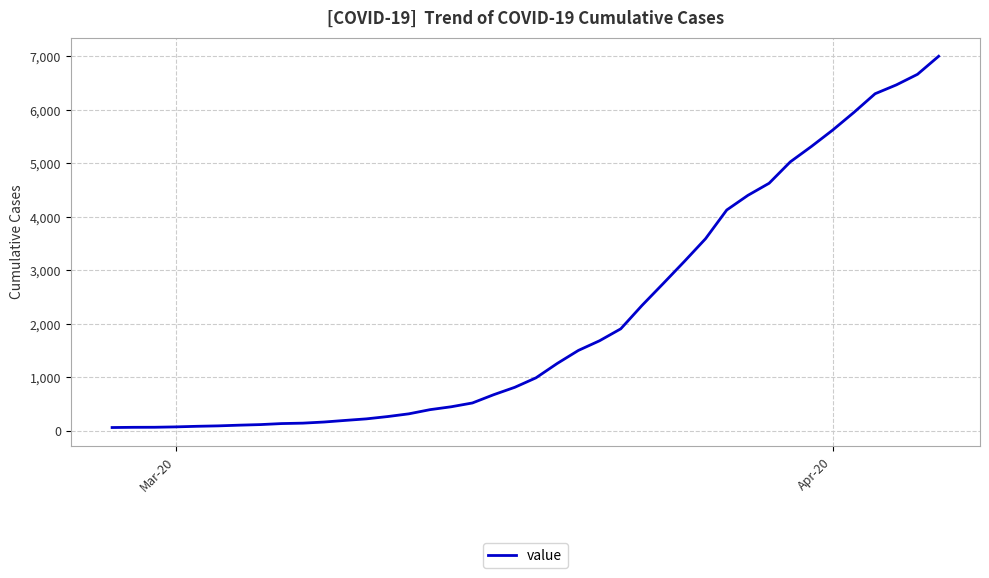

What is the greatest value displayed?

7004